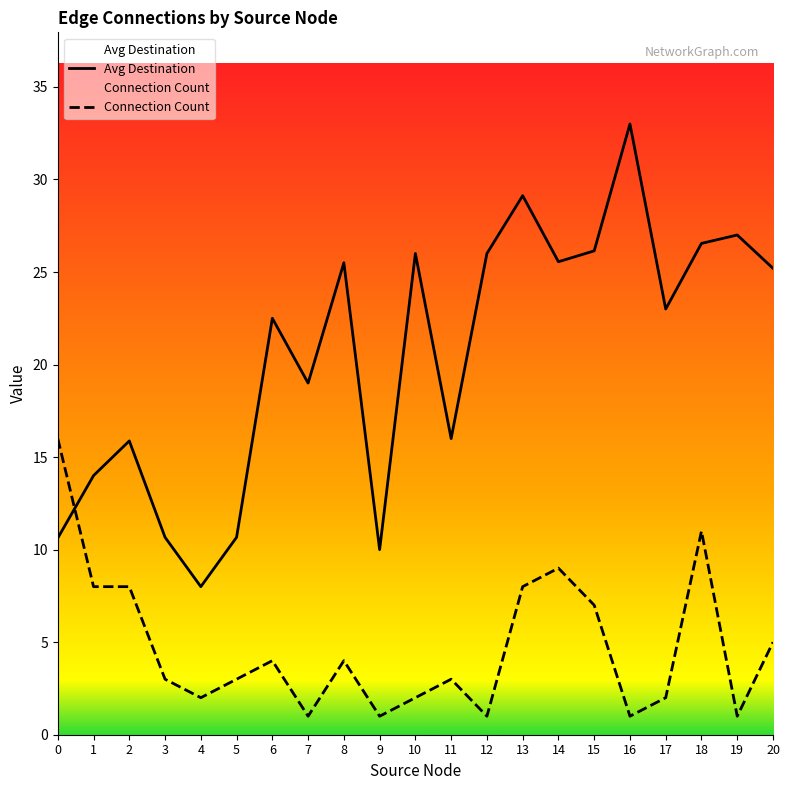

Rank the series by their average value, from highest to lowest.

Avg Destination, Connection Count